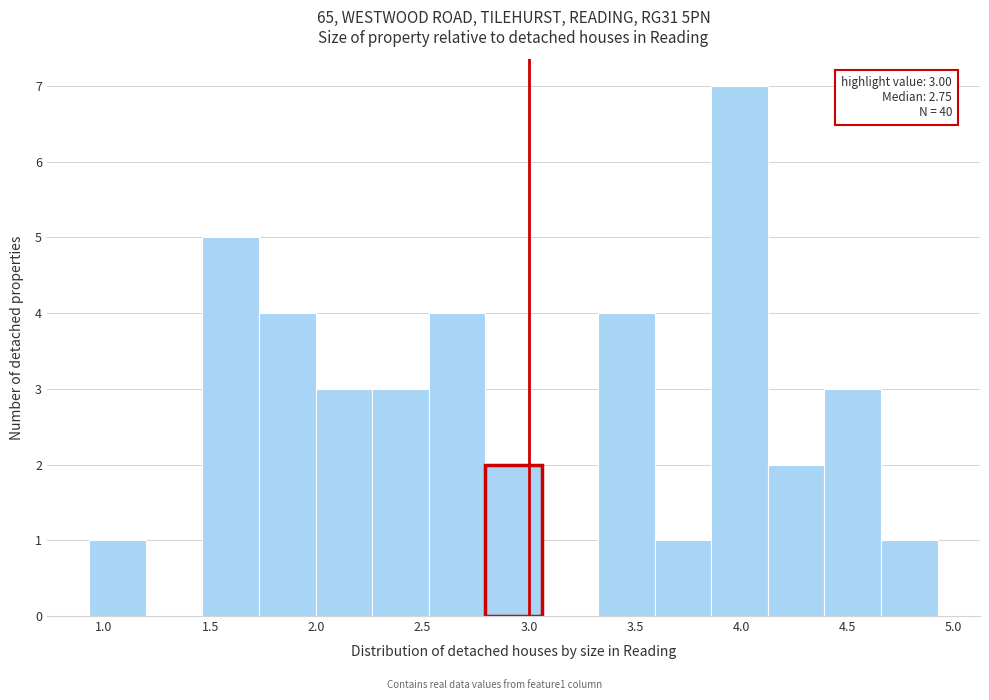

Over which range of the x-axis is the bar tallest?

3.85 to 4.15